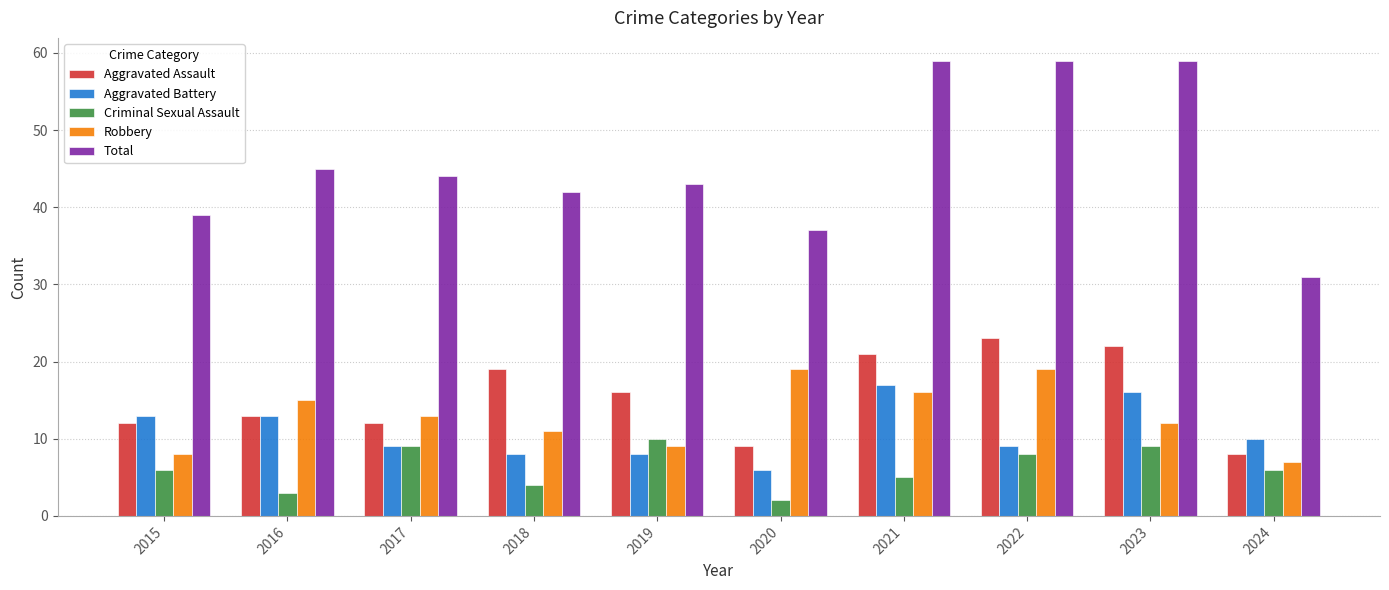

What is the spread (max minus min) of values at 2022?

51